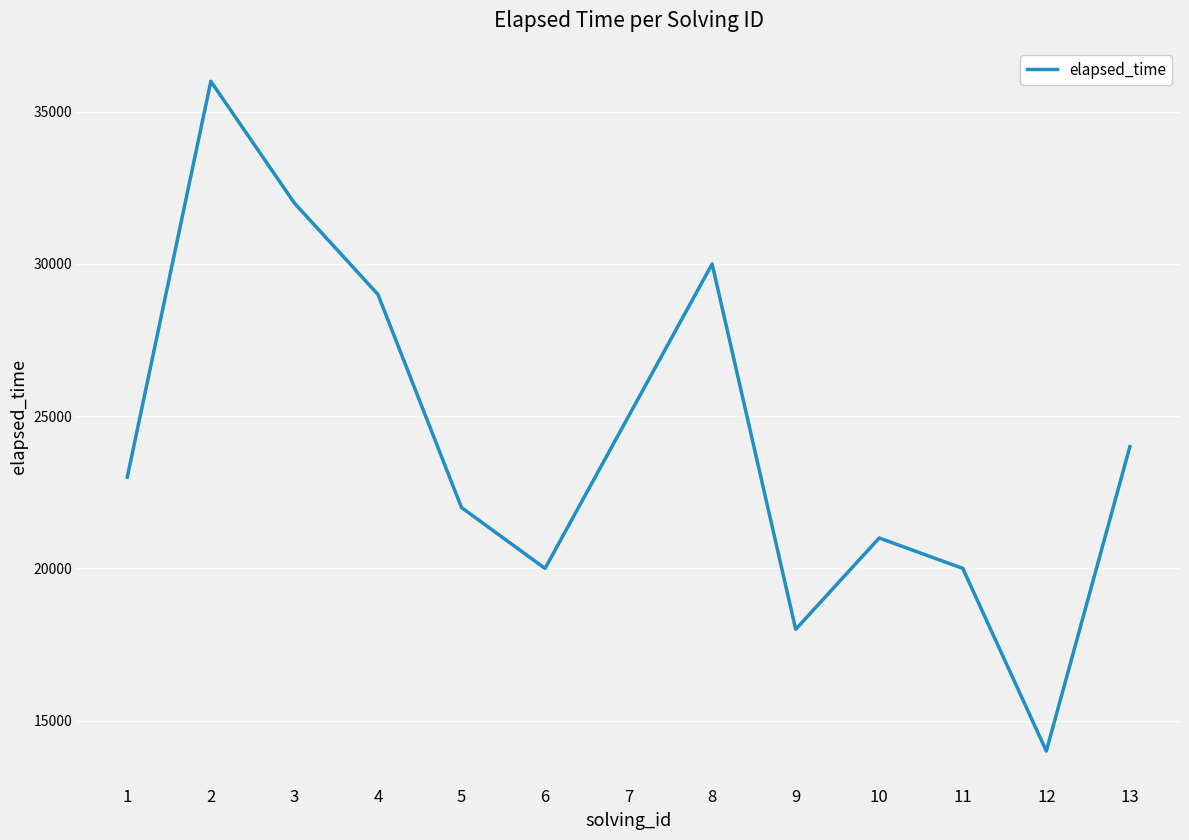

What is the change in value from 3 to 12?

-18000